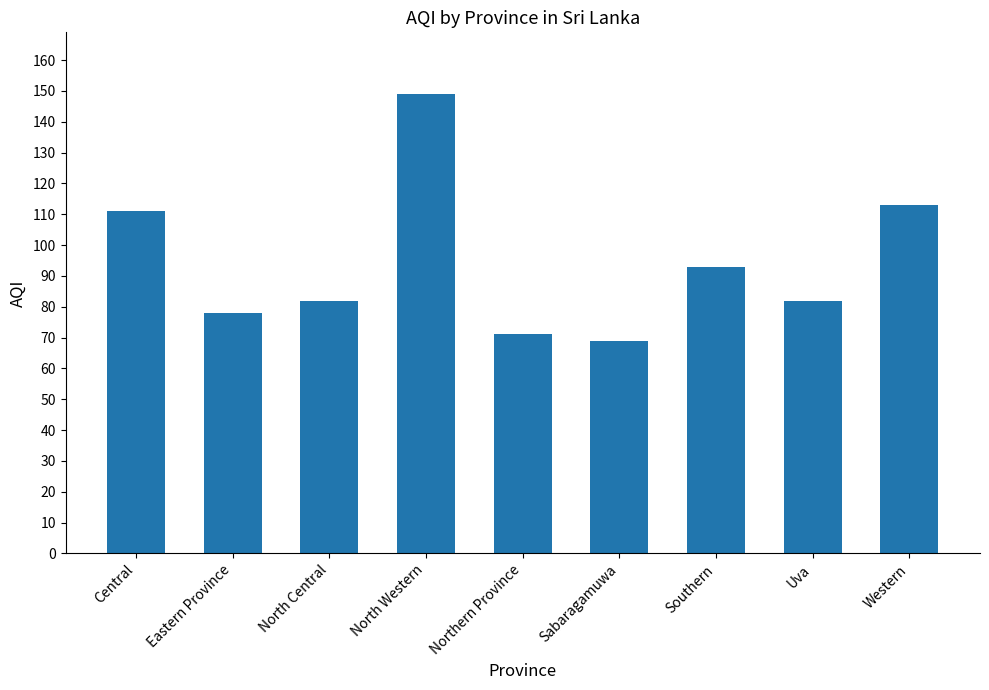

Approximately how many times larger is the value at North Central compared to Southern?

0.9